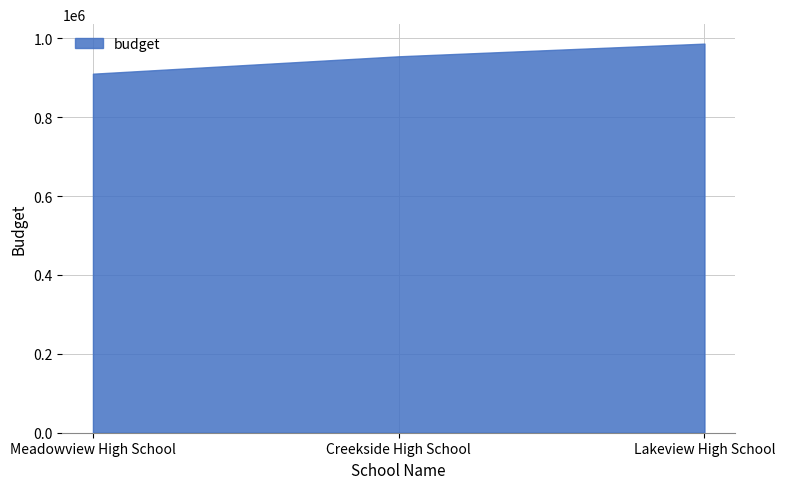

What is the change in value from Creekside High School to Lakeview High School?

+32178